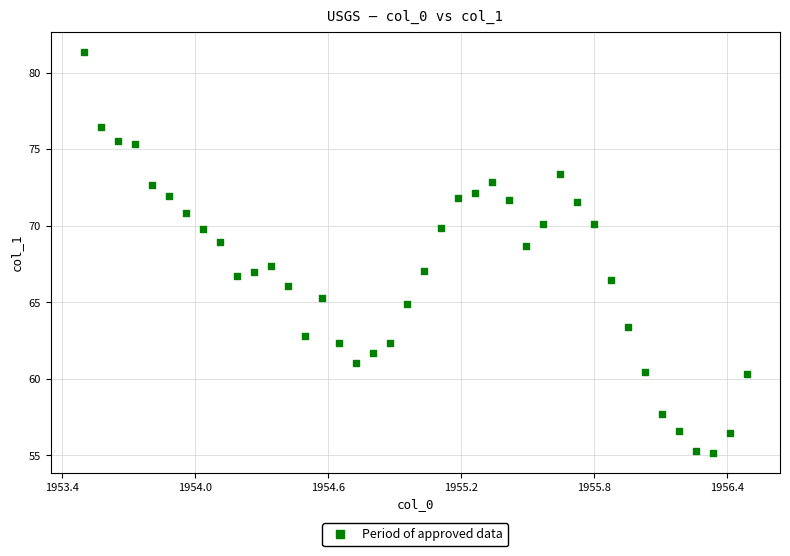

What is the range of X values (max minus min)?

3.0